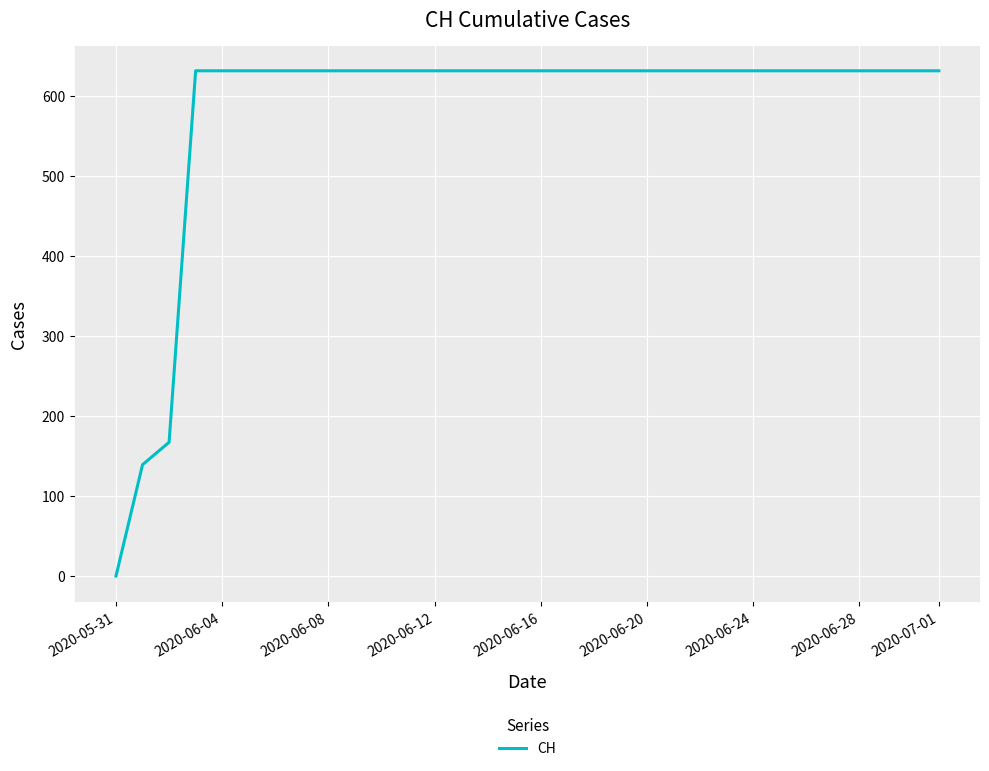

What is the sum of all values?

18605